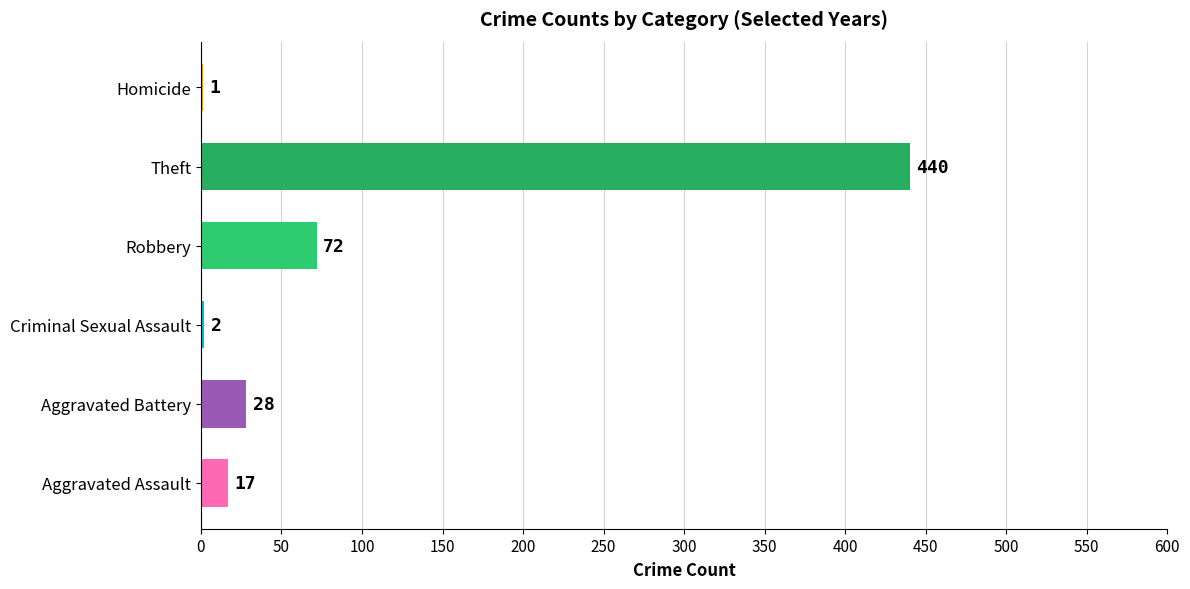

How many values exceed 28?

2